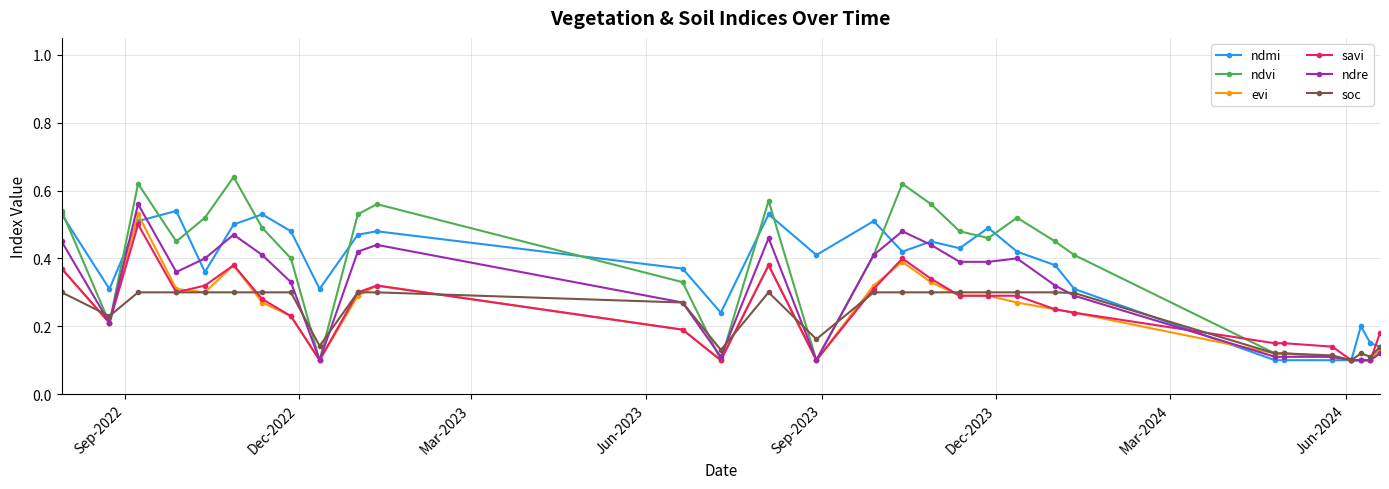

At how many categories does at least one series exceed 0?

30